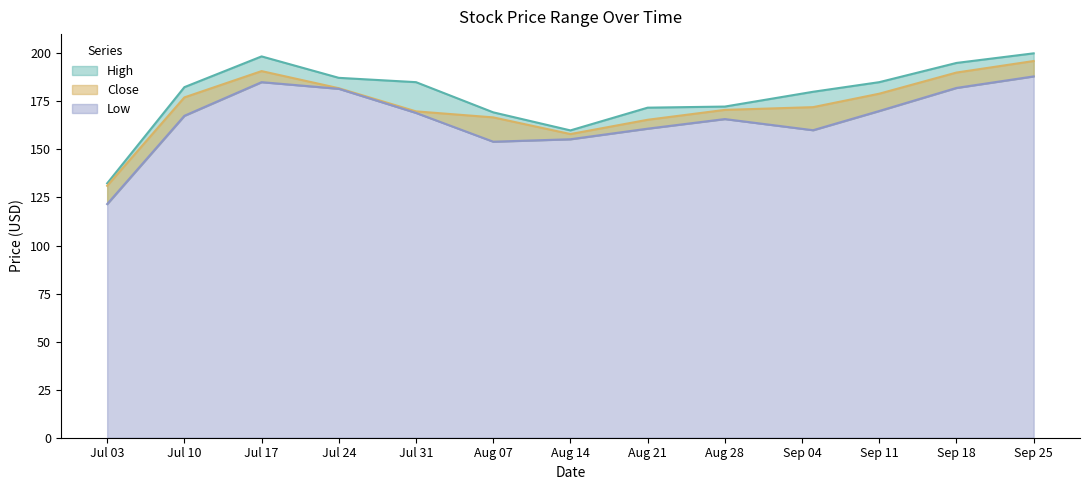

Is it true that Low equals 266.5 at 2017-09-05?

False